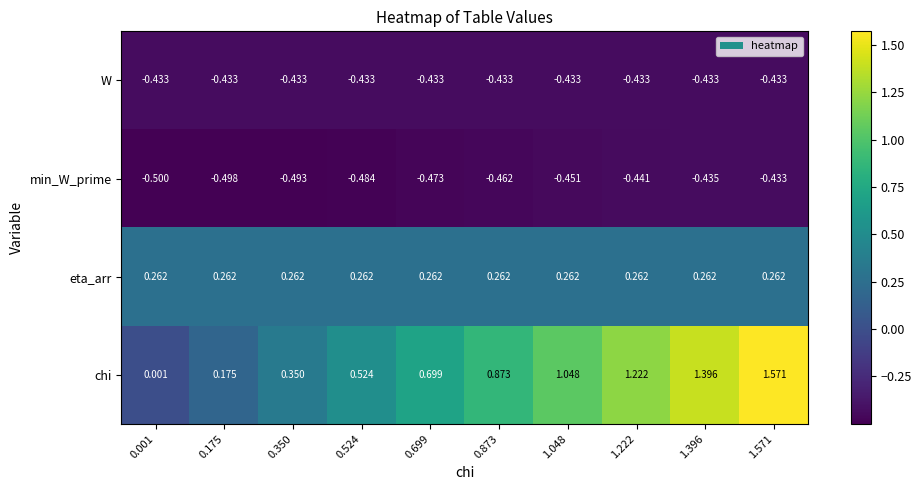

Which series changed the most between 1.396 and 1.571?

chi